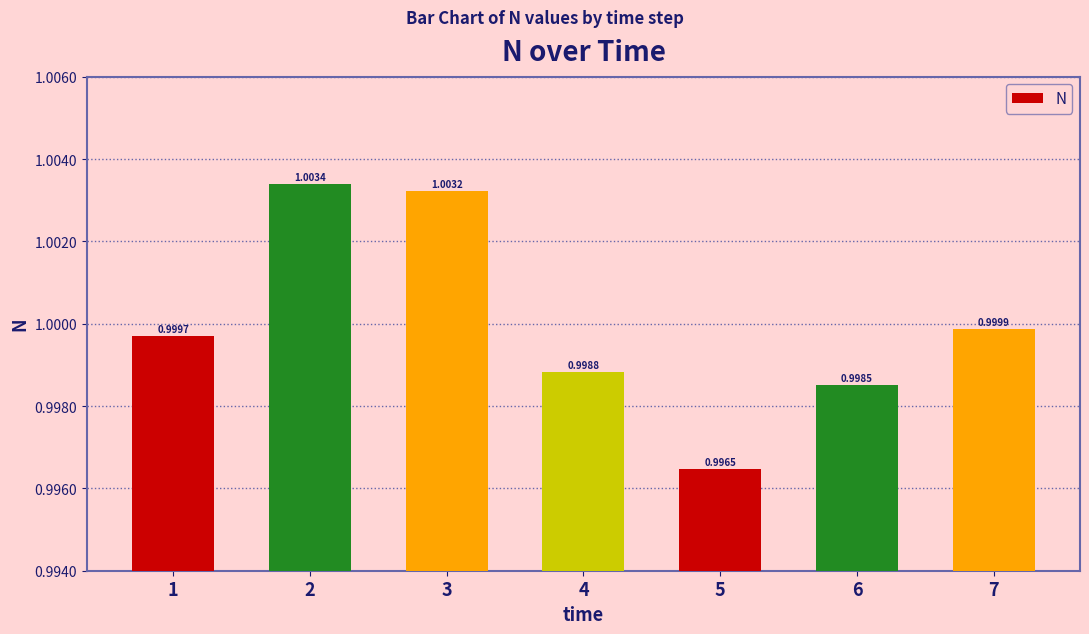

Reading left to right, what are all the values shown in this chart?

1=1.0	2=1.0	3=1.0	4=1.0	5=1.0	6=1.0	7=1.0